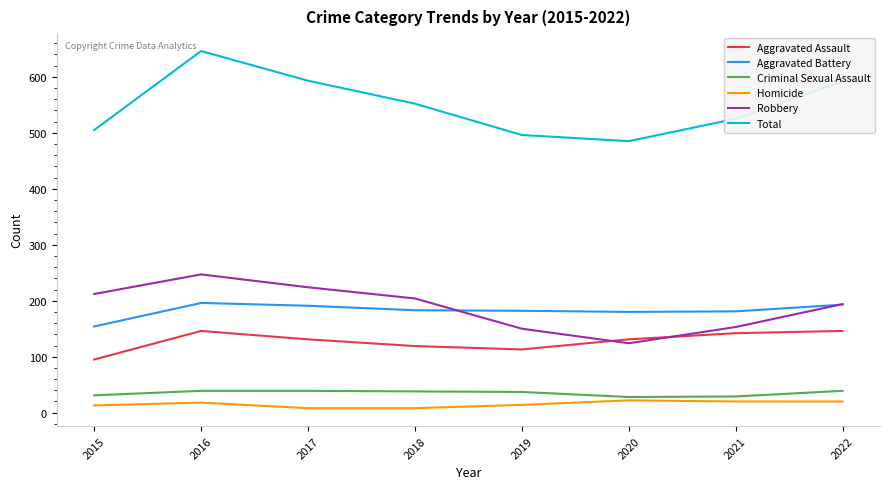

What is the spread (max minus min) of values at 2015?

492